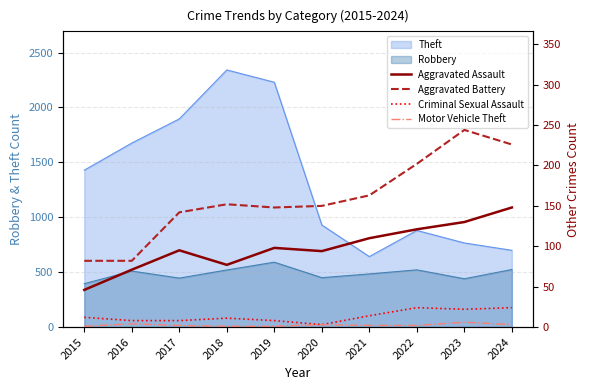

What is the minimum value for Criminal Sexual Assault?

3